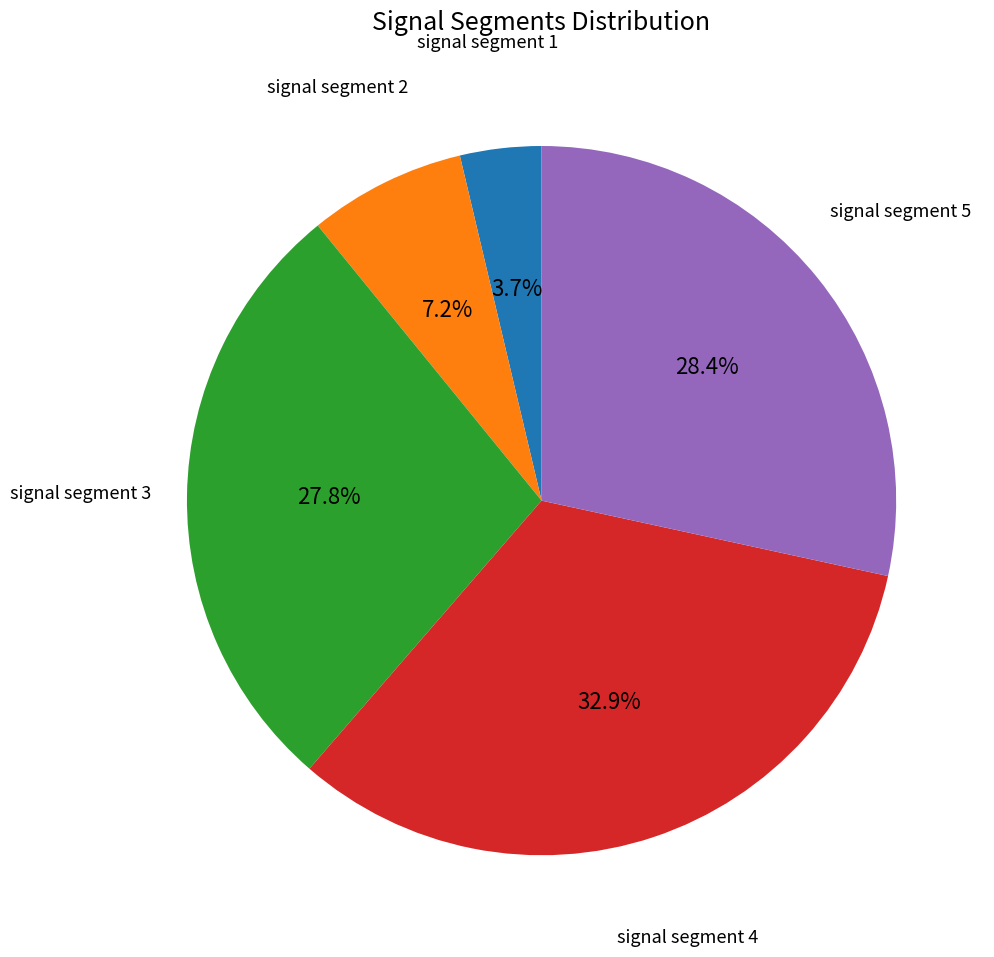

Rank the categories by value from highest to lowest.

signal segment 4, signal segment 5, signal segment 3, signal segment 2, signal segment 1